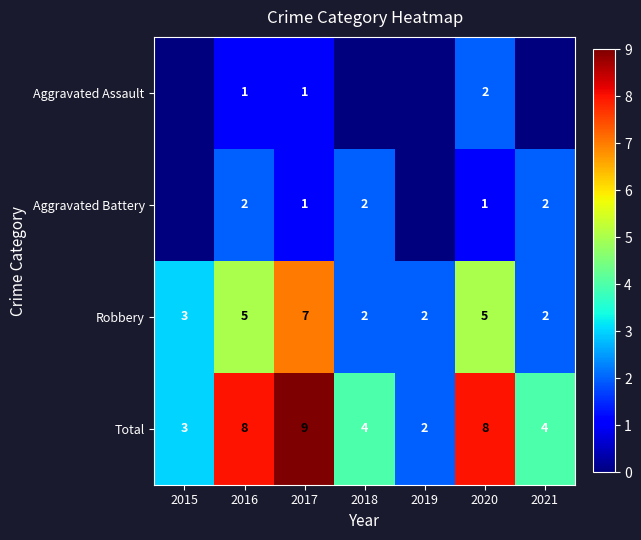

Between 2016 and 2017, which series saw the biggest shift?

Robbery